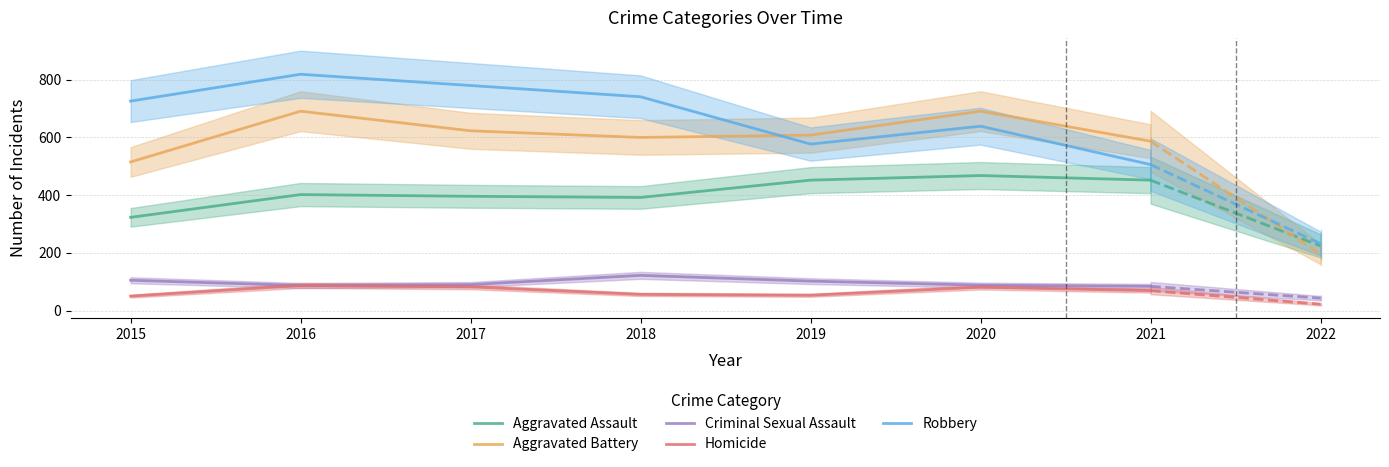

Where is the first local minimum for Criminal Sexual Assault?

2016